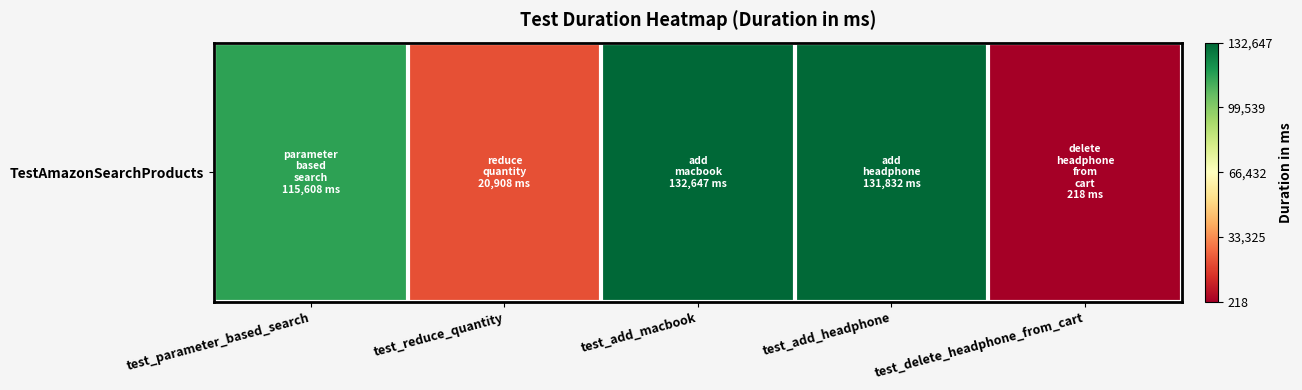

True or false: the data shows 20908 at test_reduce_quantity.

True